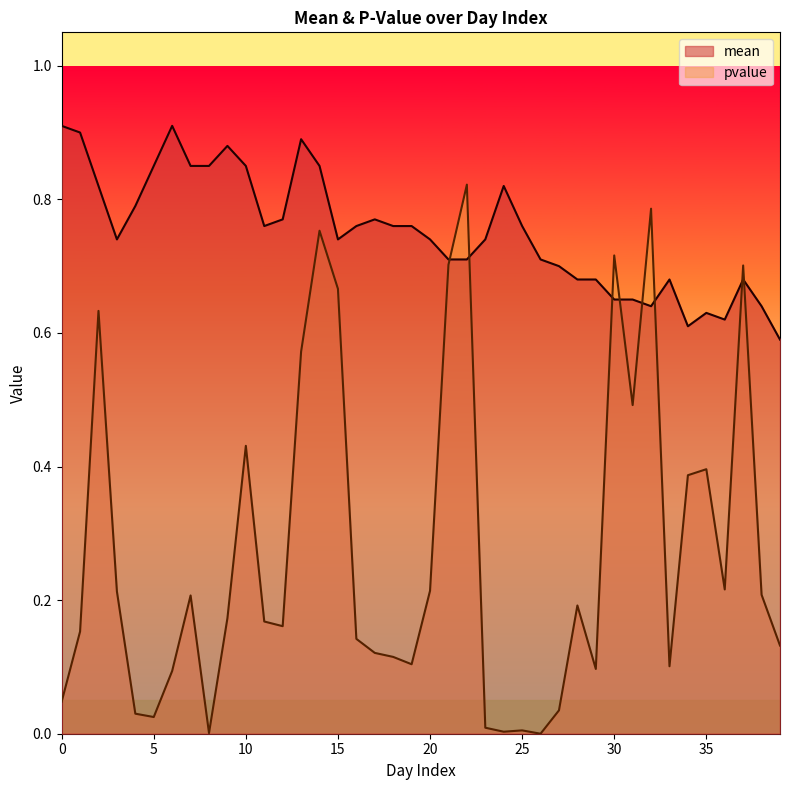

In pvalue, how many points are higher than both neighbors (excluding endpoints)?

11